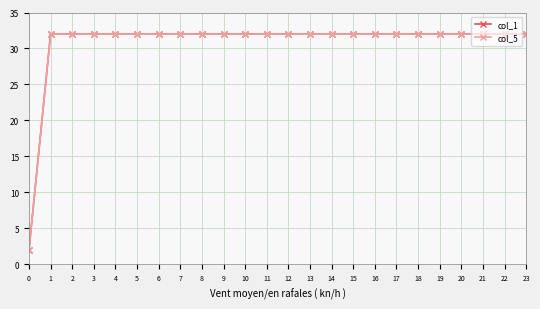

What is the total value across all series at 11?

64